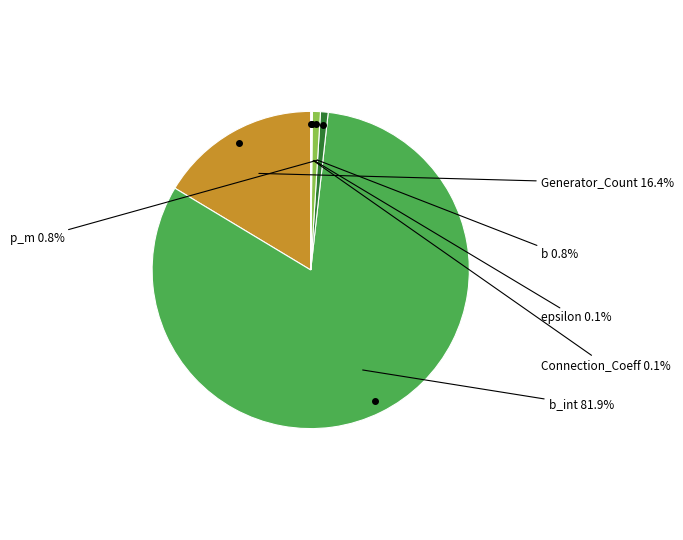

Is there a majority slice in this chart?

Yes